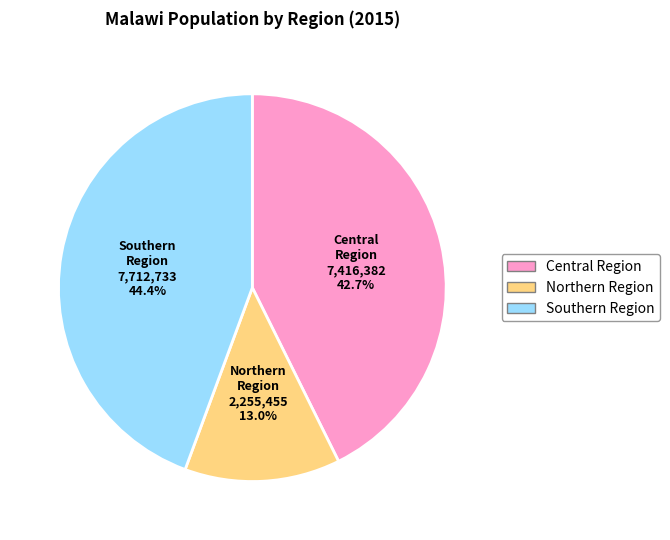

Is Central Region the majority of the pie?

No